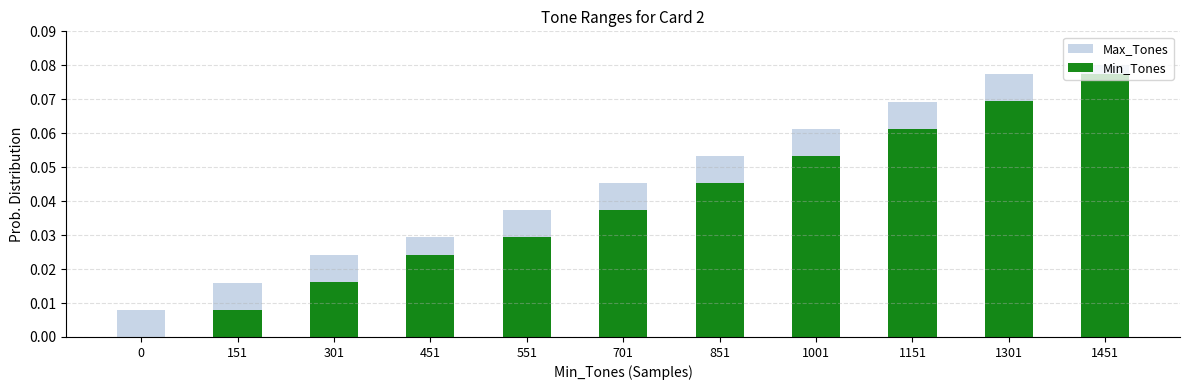

At 1001, list the series in order from smallest to largest.

Min_Tones, Max_Tones